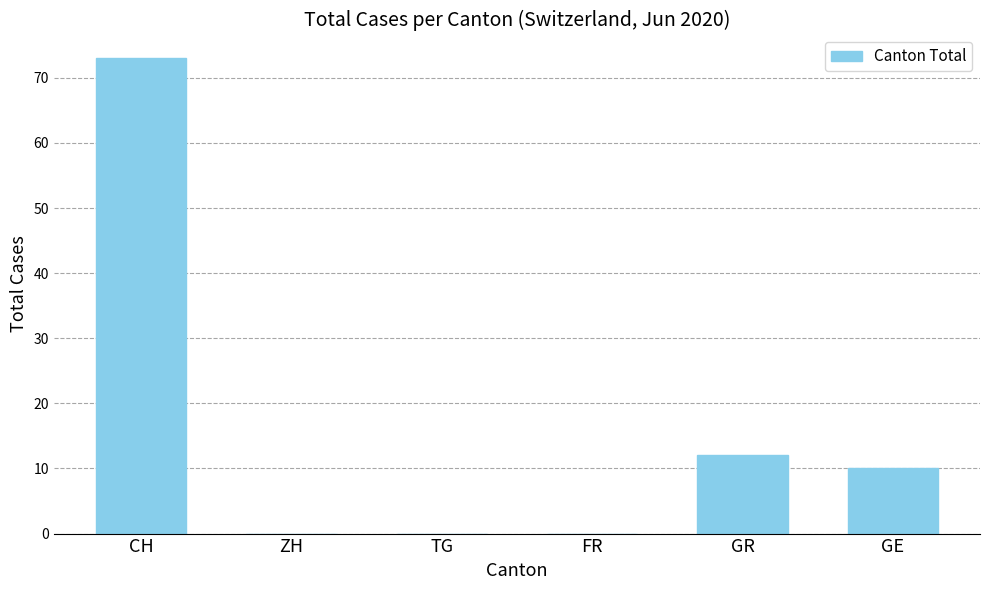

True or false: the data shows 0 at FR.

True